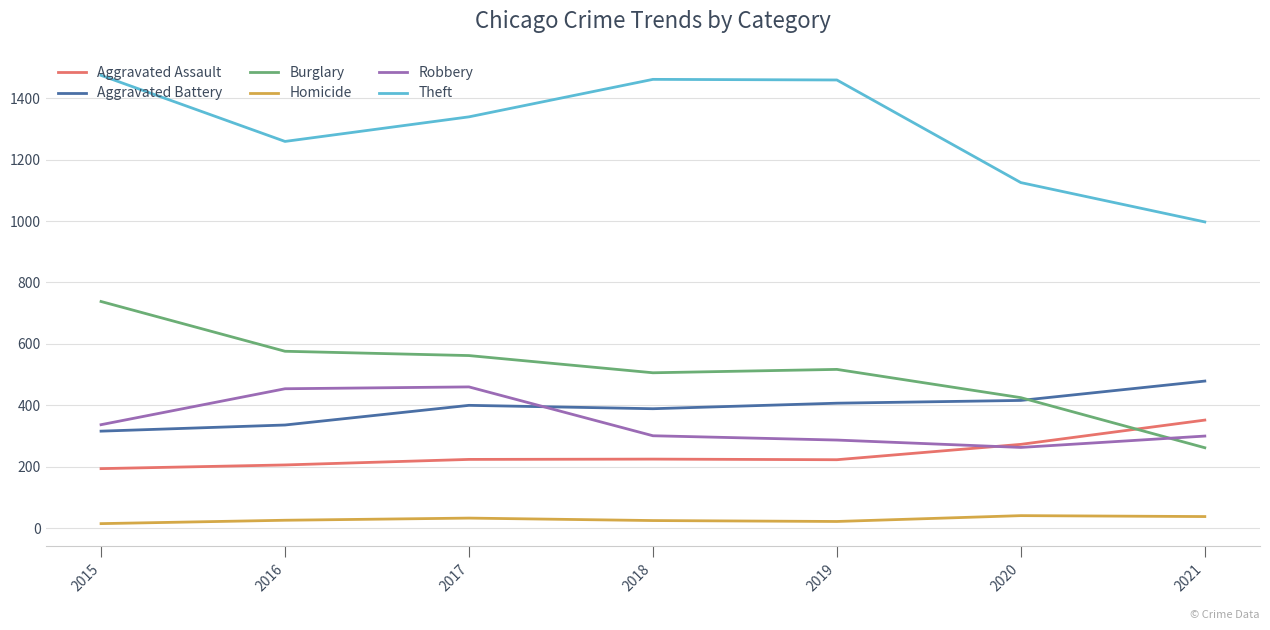

True or false: Burglary and Homicide intersect in this chart.

False